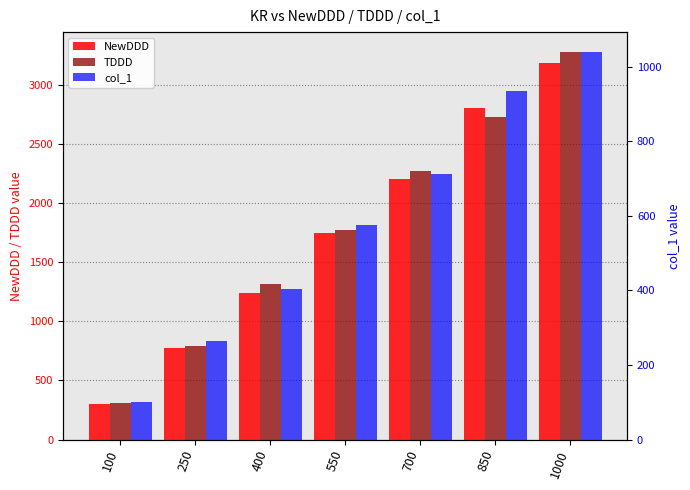

Reading left to right, list all the values displayed in this chart.

NewDDD: 100=304.4	250=775.3	400=1241.2	550=1751.4	700=2205.3	850=2801.7	1000=3182.6
TDDD: 100=312.6	250=793.5	400=1315.7	550=1771.1	700=2268.0	850=2733.1	1000=3283.2
col_1: 100=101.9	250=263.9	400=404.3	550=575.6	700=710.8	850=935.1	1000=1040.6